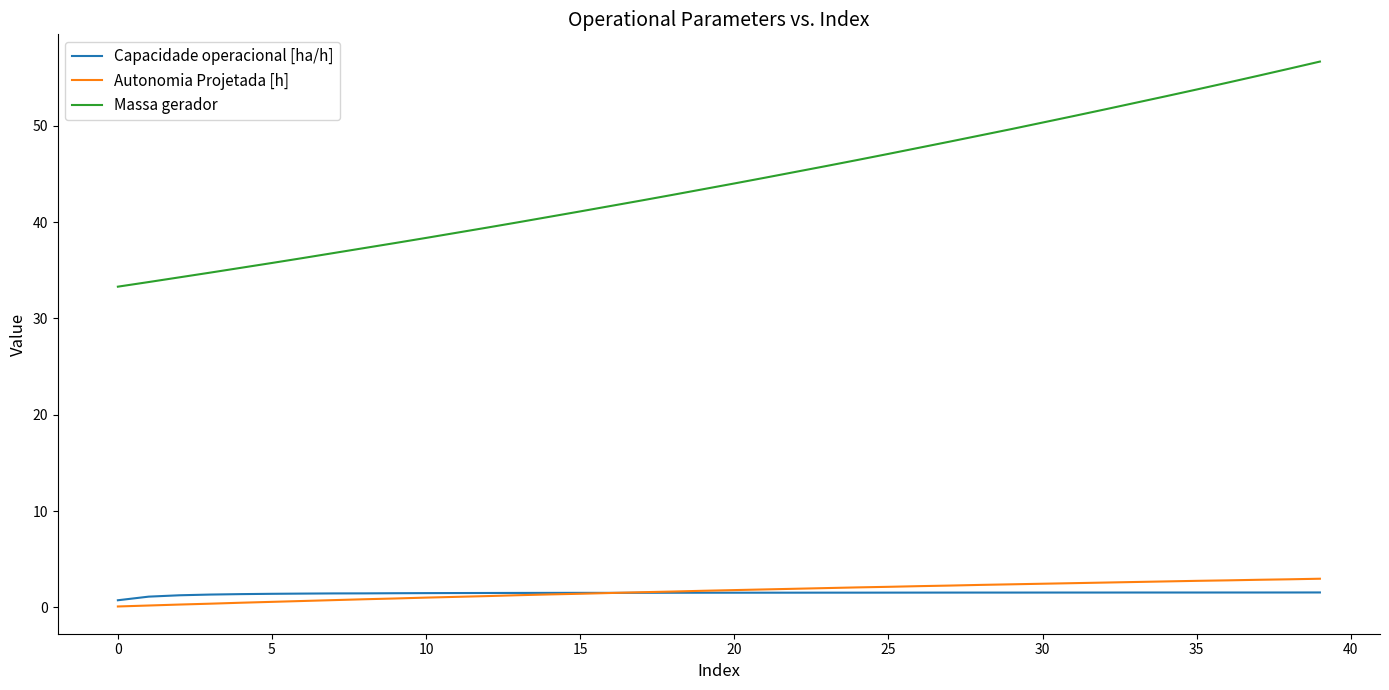

True or false: Autonomia Projetada [h] and Massa gerador cross at least once.

False